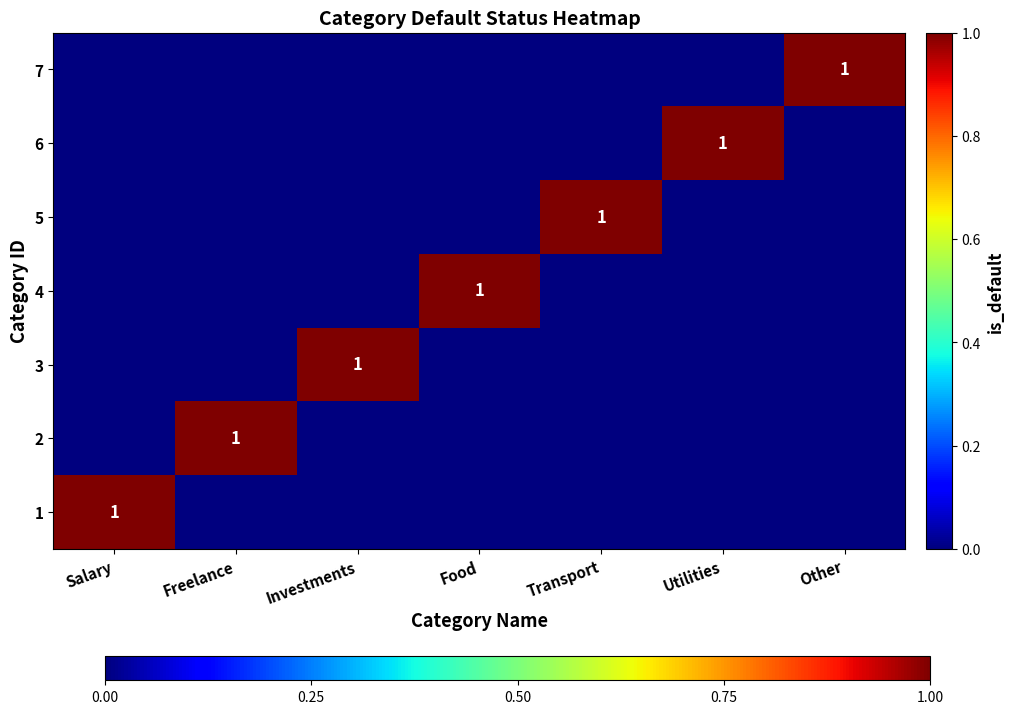

True or false: 3 has a value of 1 at Investments.

True